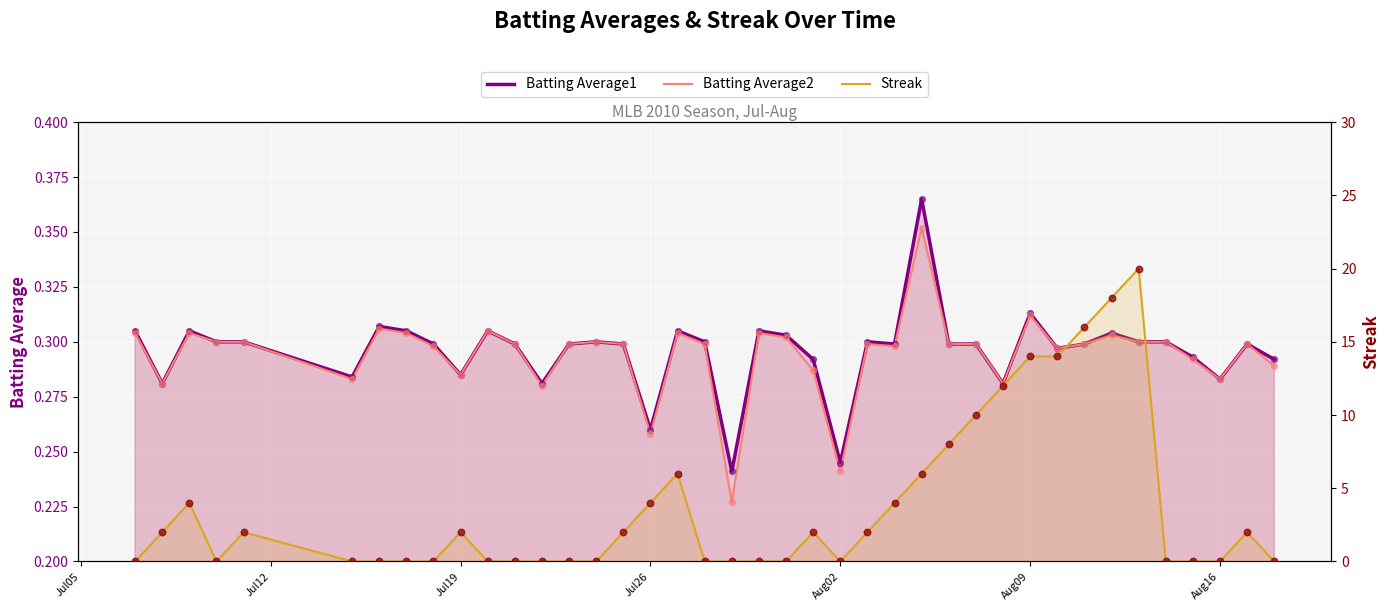

Which series has the largest Y range (max minus min)?

Streak